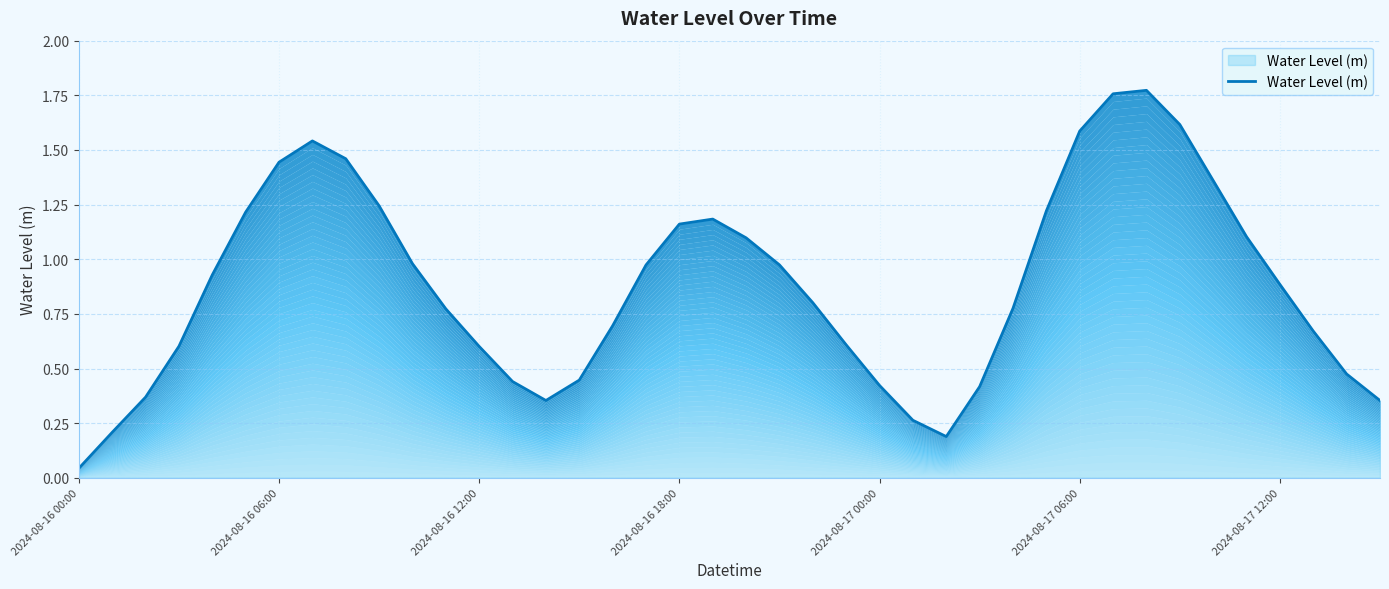

Does the chart have visible grid lines?

Yes